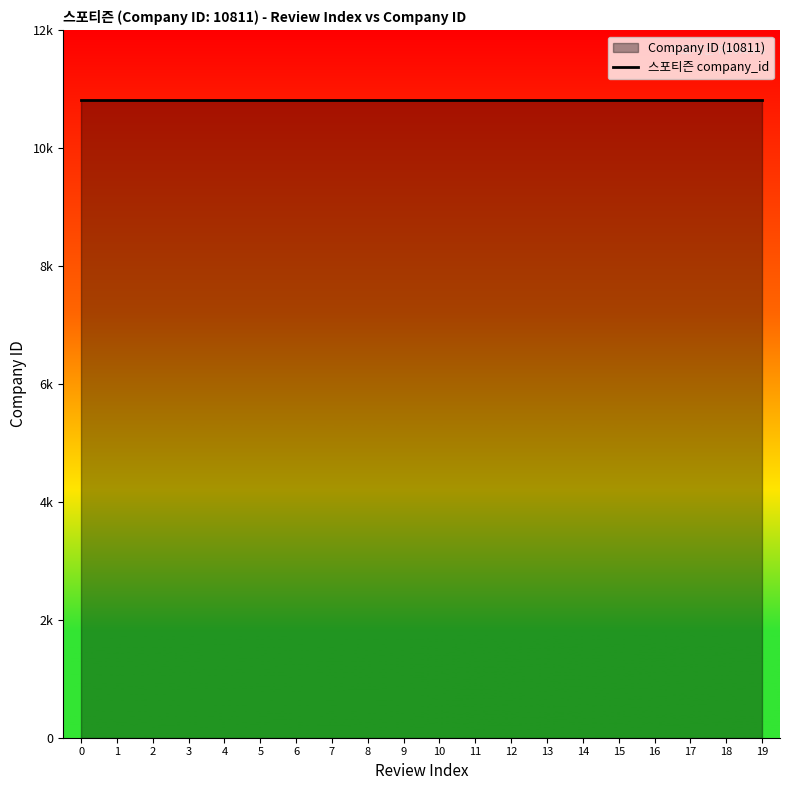

Rank the categories by value from highest to lowest.

19, 18, 17, 16, 15, 14, 13, 12, 11, 10, 9, 8, 7, 6, 5, 4, 3, 2, 1, 0